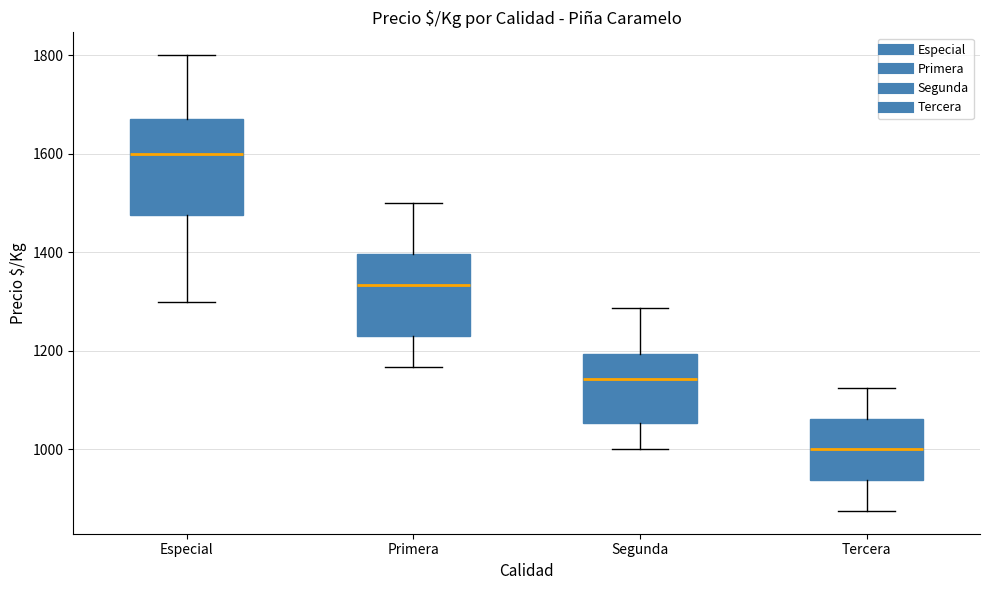

Reading left to right, read every box against the y-axis: the position of its median line, the range the box covers, and the ends of its whiskers. The values are not printed on the chart, so give them approximately, as read against the axis.

Especial: median 1600, box 1480 to 1680, whiskers 1300 to 1800
Primera: median 1340, box 1220 to 1400, whiskers 1160 to 1500
Segunda: median 1140, box 1060 to 1200, whiskers 1000 to 1280
Tercera: median 1000, box 940 to 1060, whiskers 880 to 1120